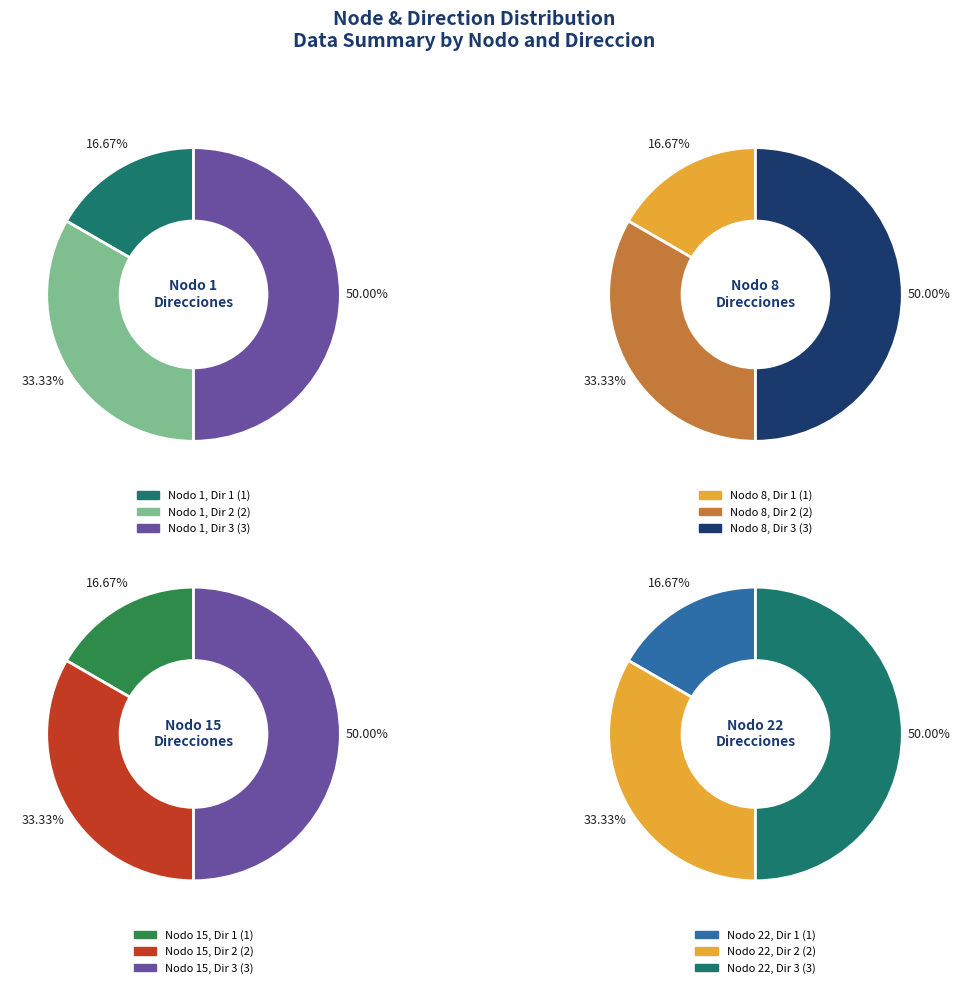

Is there a majority slice in this chart?

No